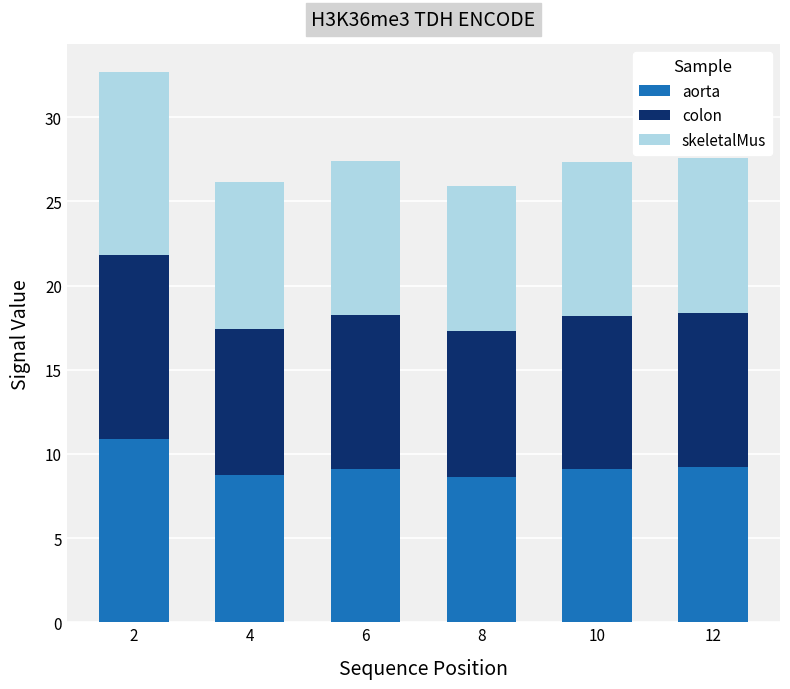

Count the number of categories in the chart.

6